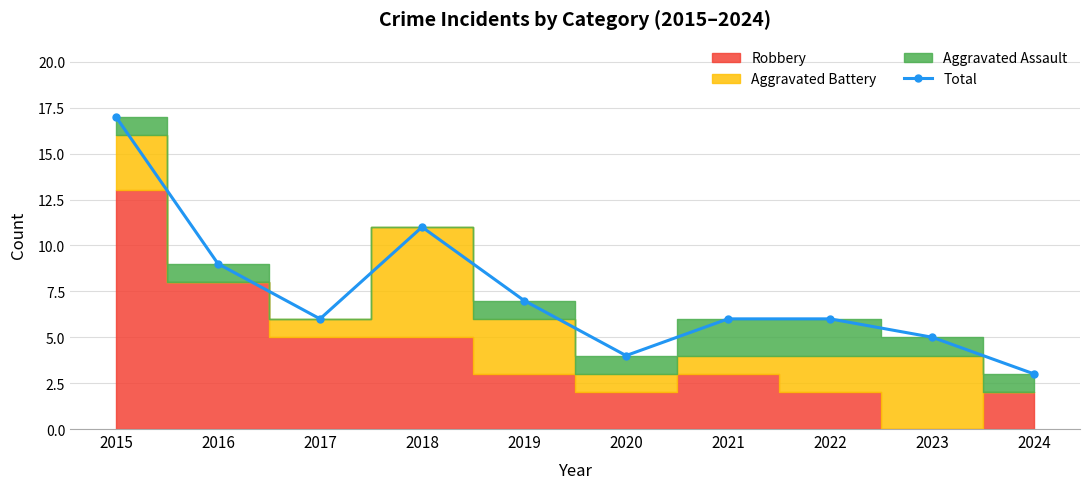

What is the value of the 7th point from the left?

6